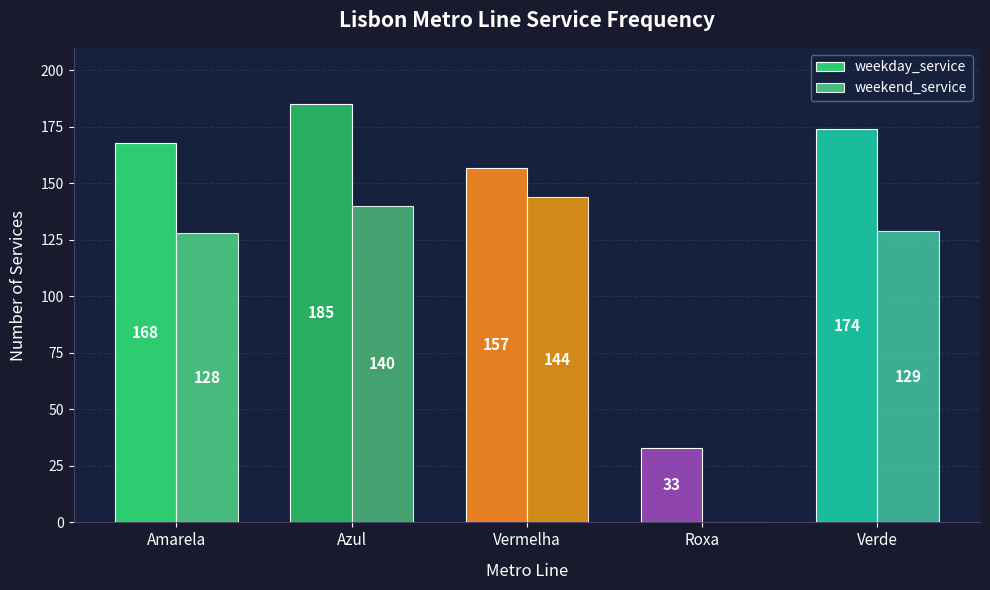

What is the maximum value shown in the chart?

185